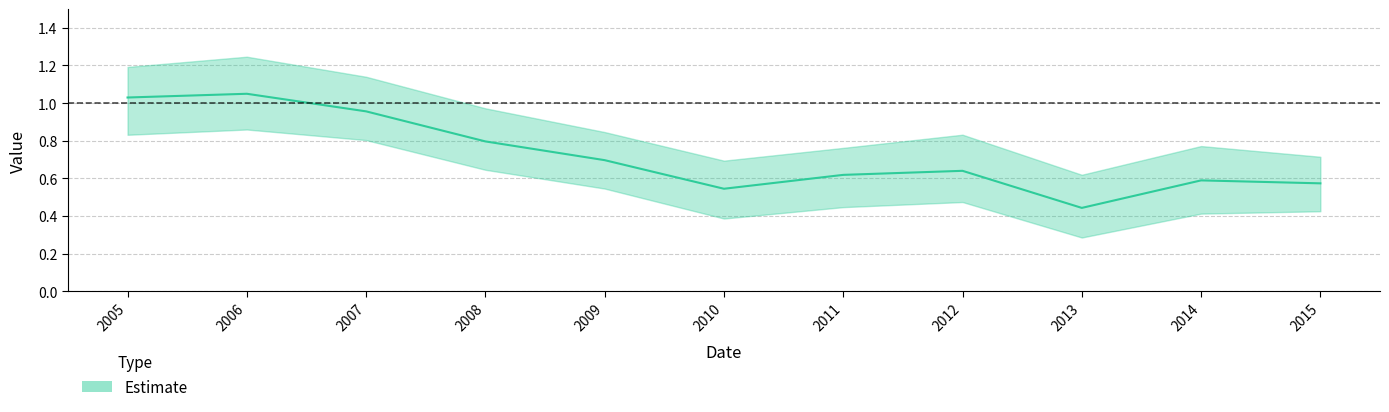

Reading right to left, transcribe all the data shown in this chart.

0.6	0.6	0.4	0.6	0.6	0.5	0.7	0.8	1.0	1.0	1.0